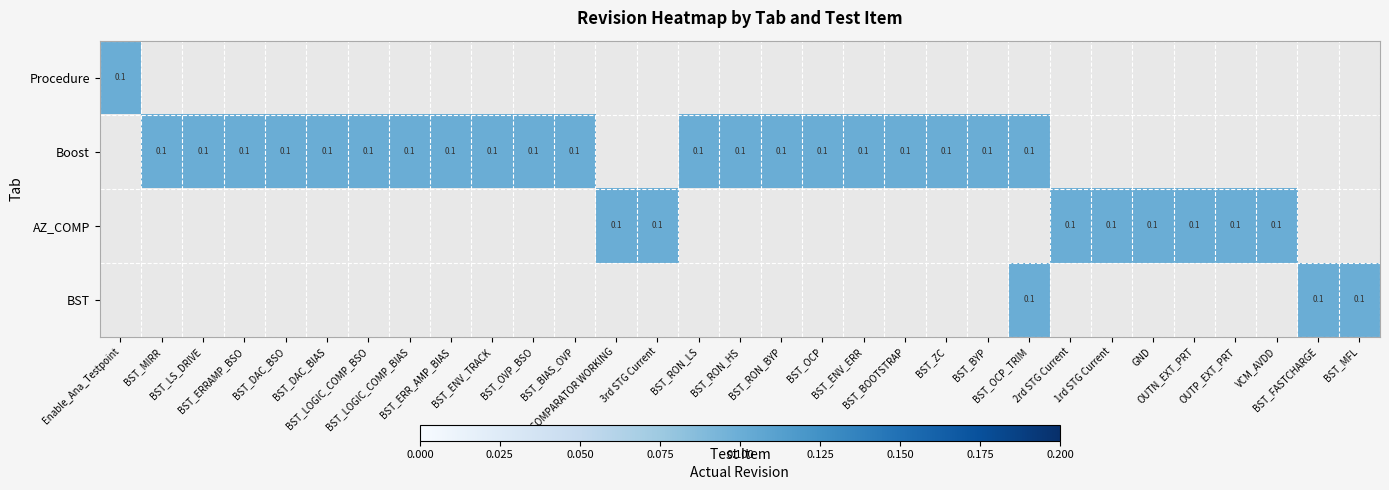

What is the difference between the highest and lowest values at BST_DAC_BIAS?

0.1